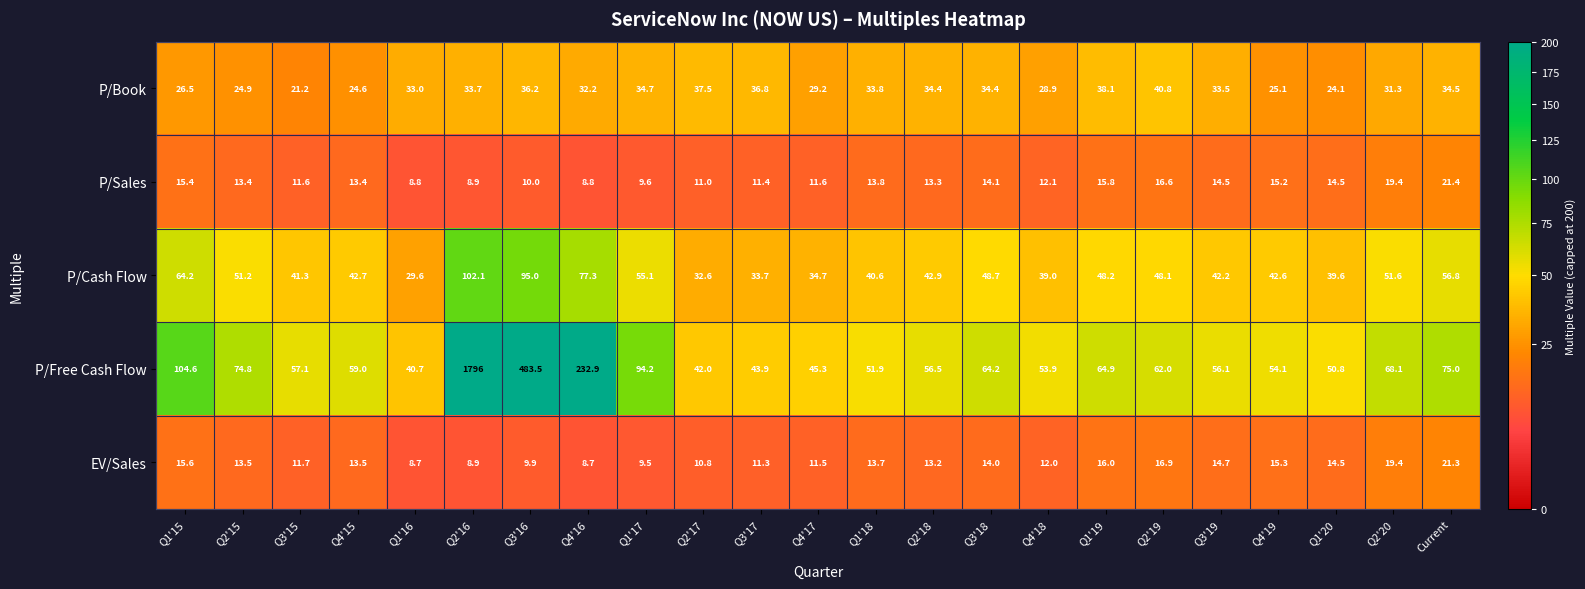

Rank the series at Q2'19 from lowest to highest value.

P/Sales, EV/Sales, P/Book, P/Cash Flow, P/Free Cash Flow